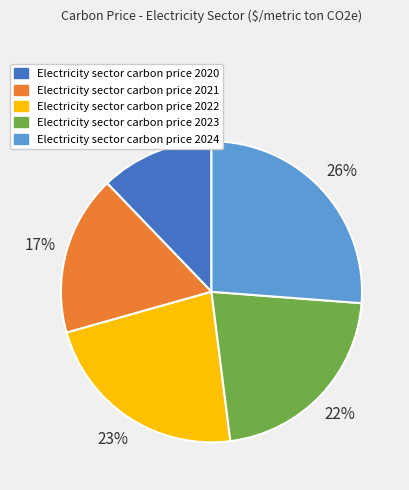

How many slices are in this pie chart?

5